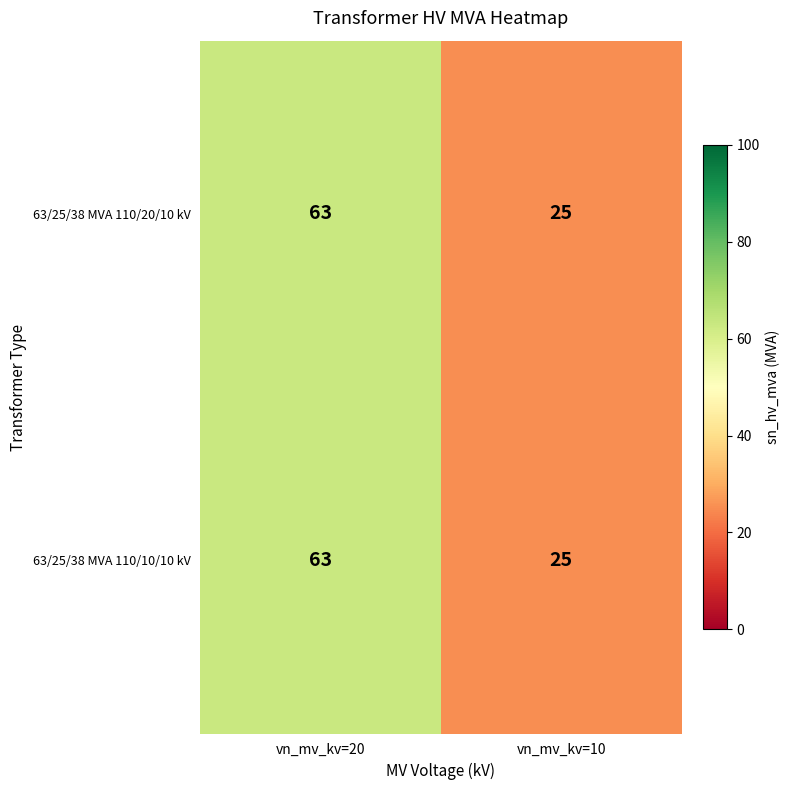

Reading left to right, what are all the values shown in this chart?

63/25/38 MVA 110/20/10 kV: vn_mv_kv=20=63	vn_mv_kv=10=25
63/25/38 MVA 110/10/10 kV: vn_mv_kv=20=63	vn_mv_kv=10=25